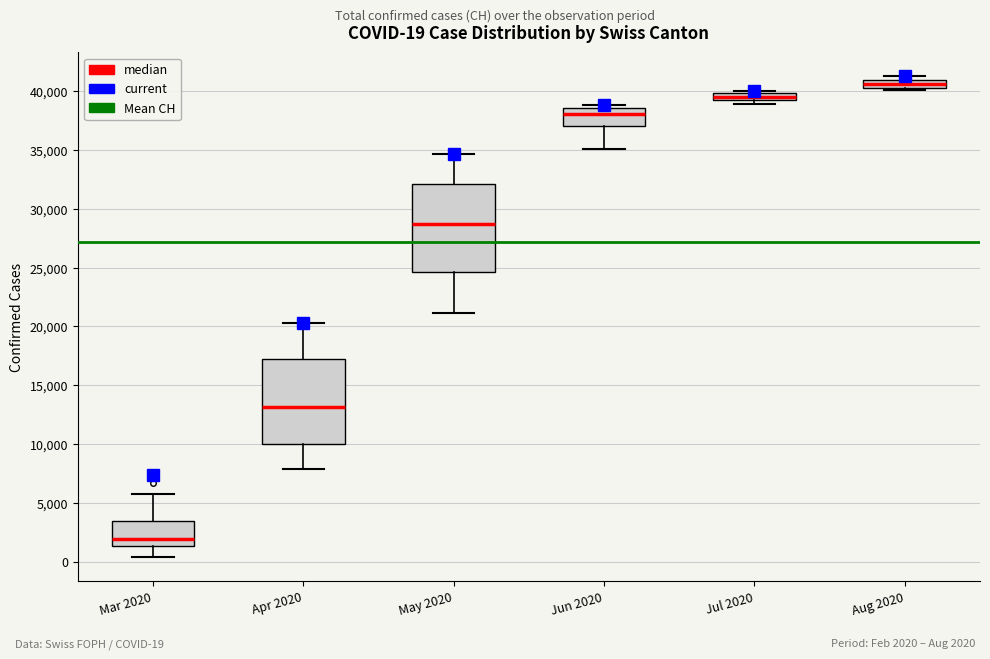

Which box's median line is the highest?

Aug 2020